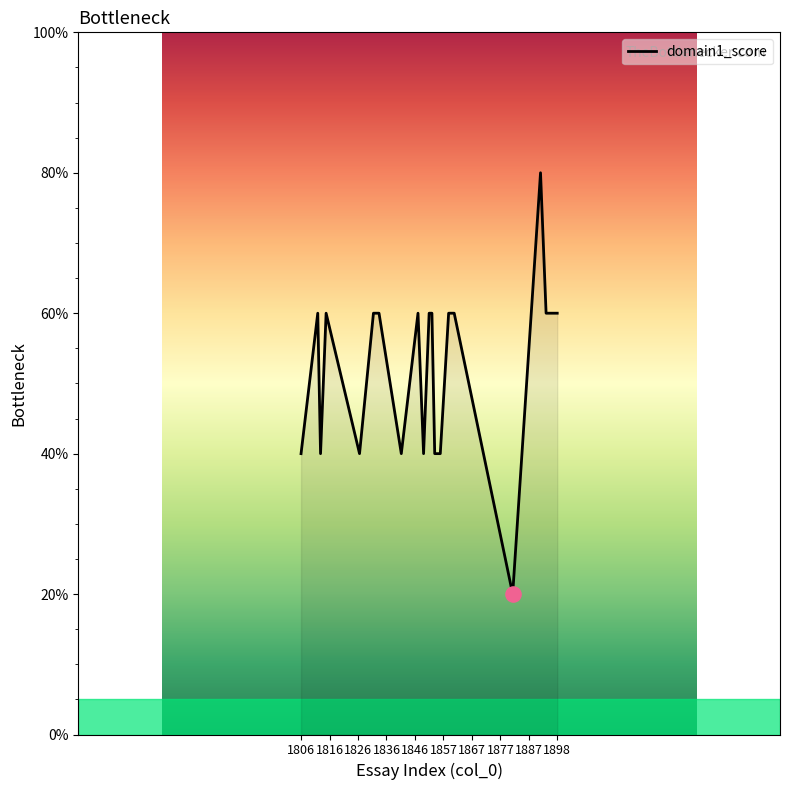

What is the greatest value displayed?

80.0